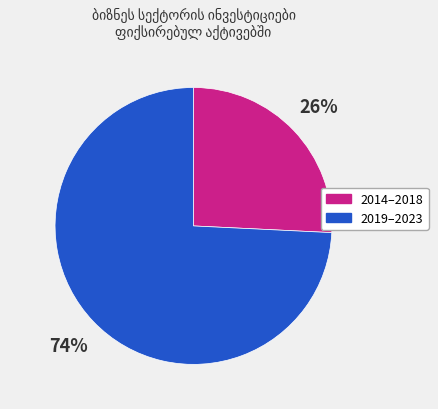

To the nearest percent, what is the average slice percentage?

50%